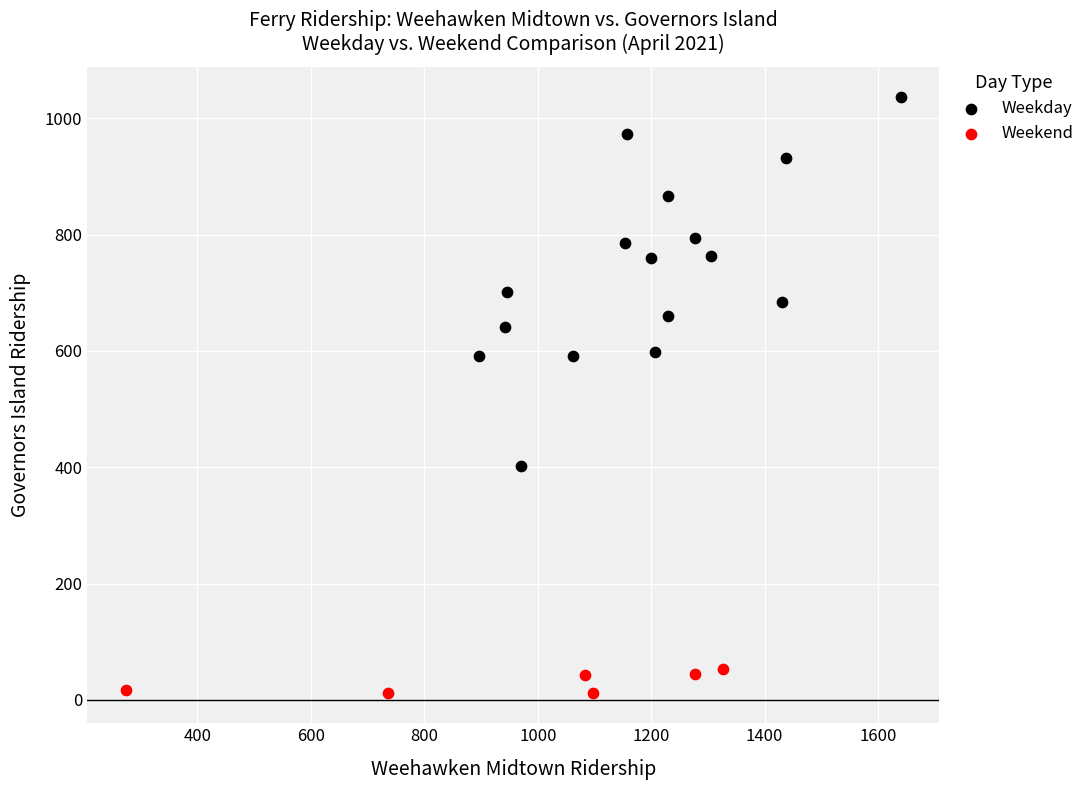

Which series reaches the minimum Y coordinate?

Weekend